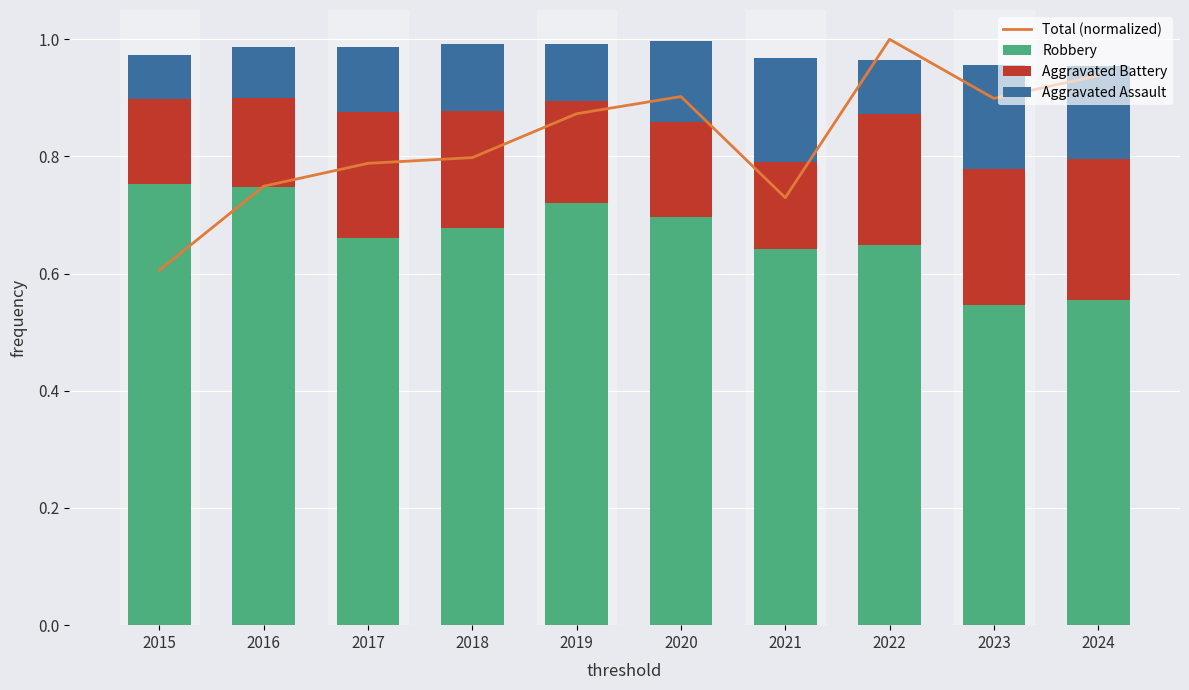

What is the maximum value for Aggravated Assault?

0.2